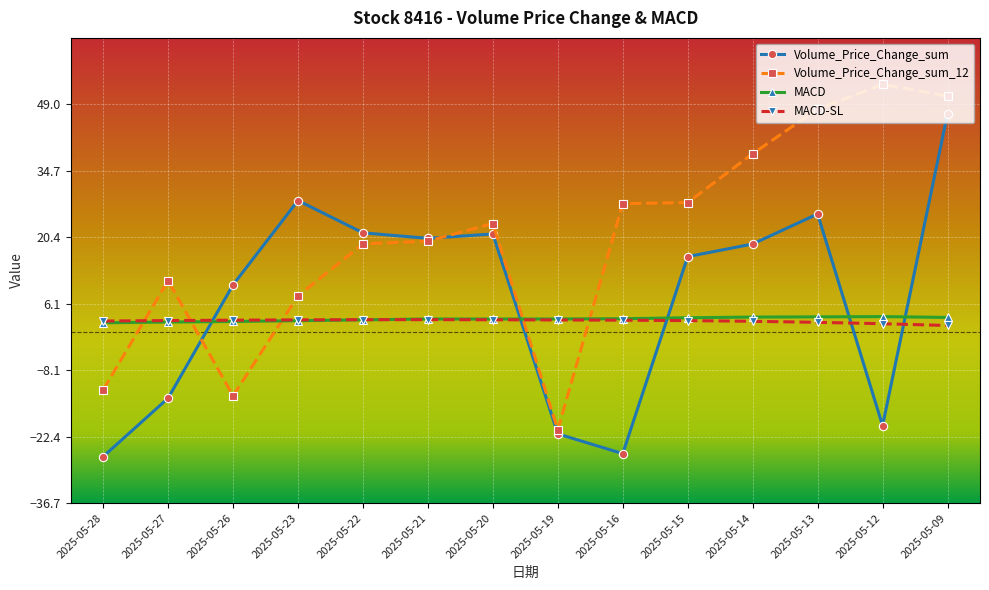

Is it true that Volume_Price_Change_sum_12 equals 11.1 at 2025-05-27?

True